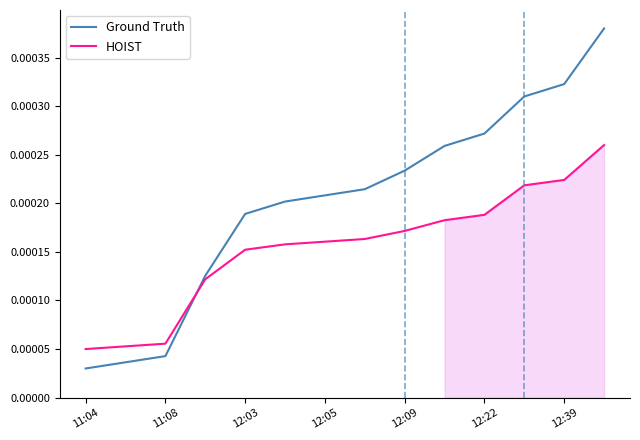

List the labels in order of Ground Truth value, smallest first.

11:04, 11:08, 12:03, 12:05, 12:09, 12:22, 12:39, 7, 8, 9, 10, 11, 12, 13